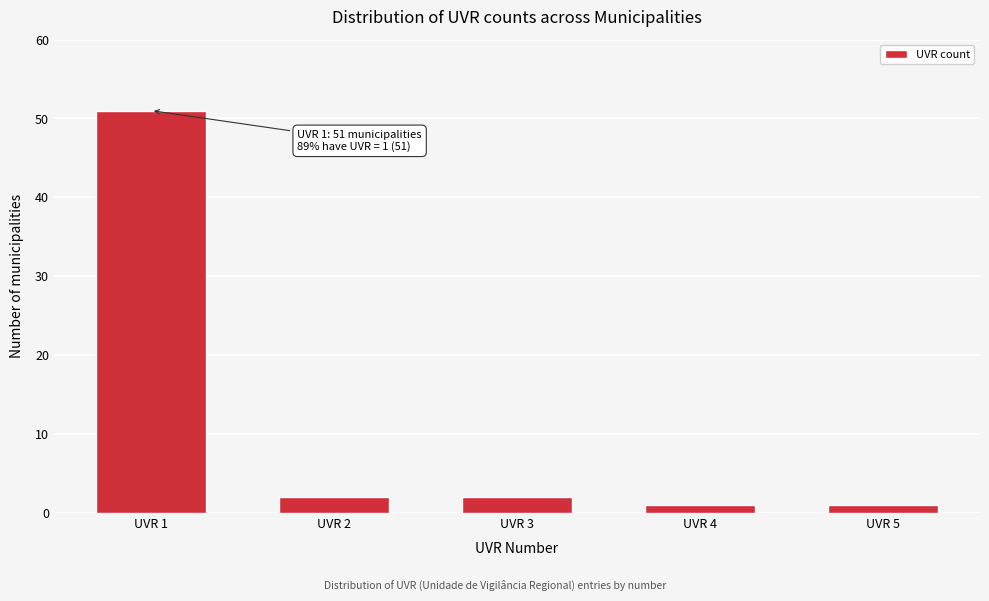

Reading left to right, extract all data points from this chart.

51	2	2	1	1